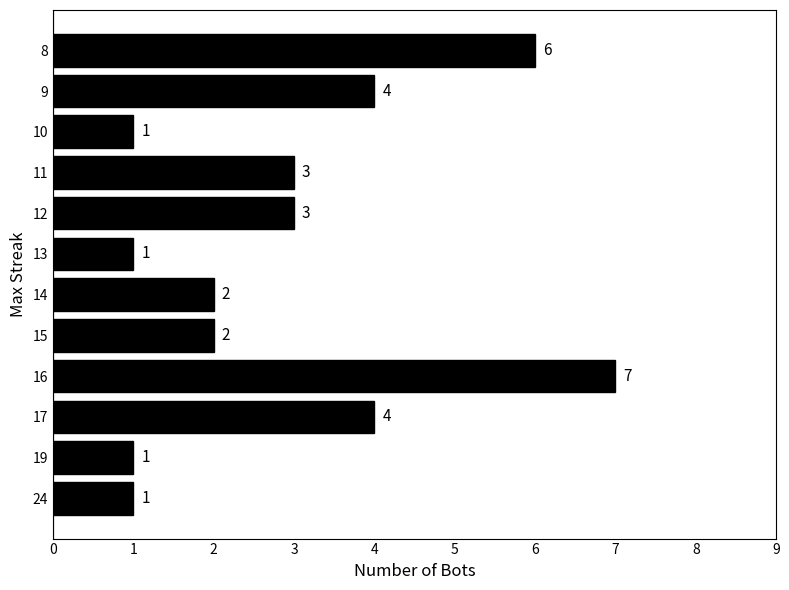

True or false: the data shows 4 at 8.

False